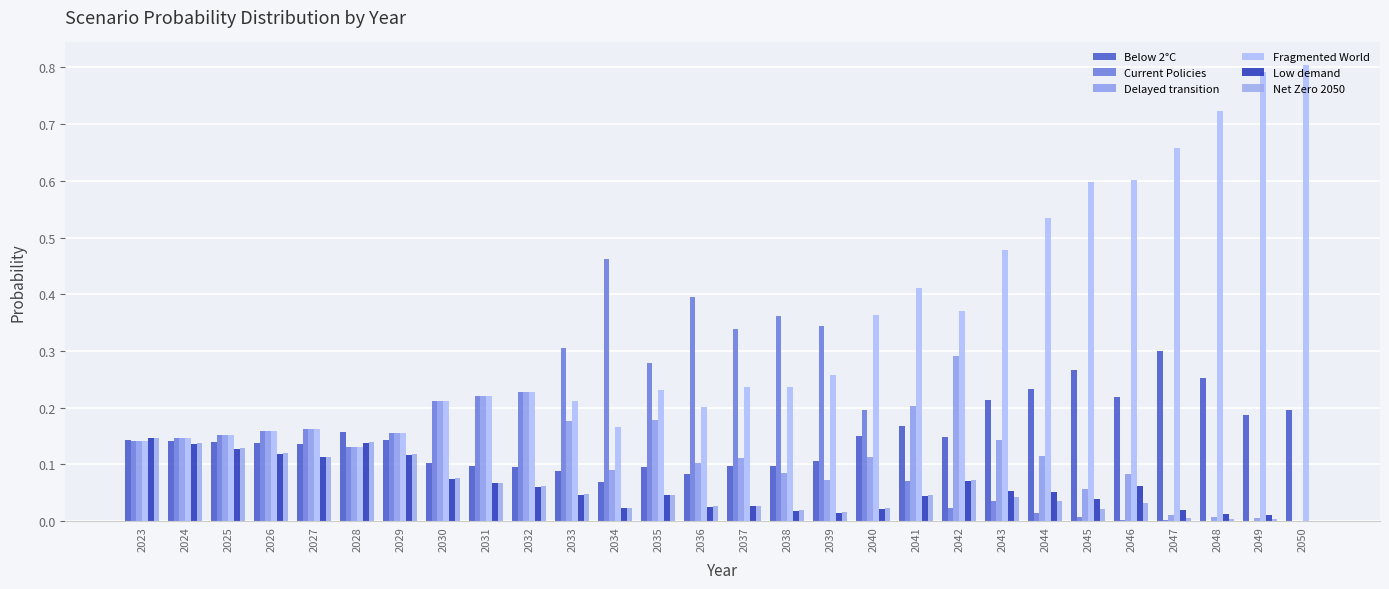

How many groups of bars are there?

28